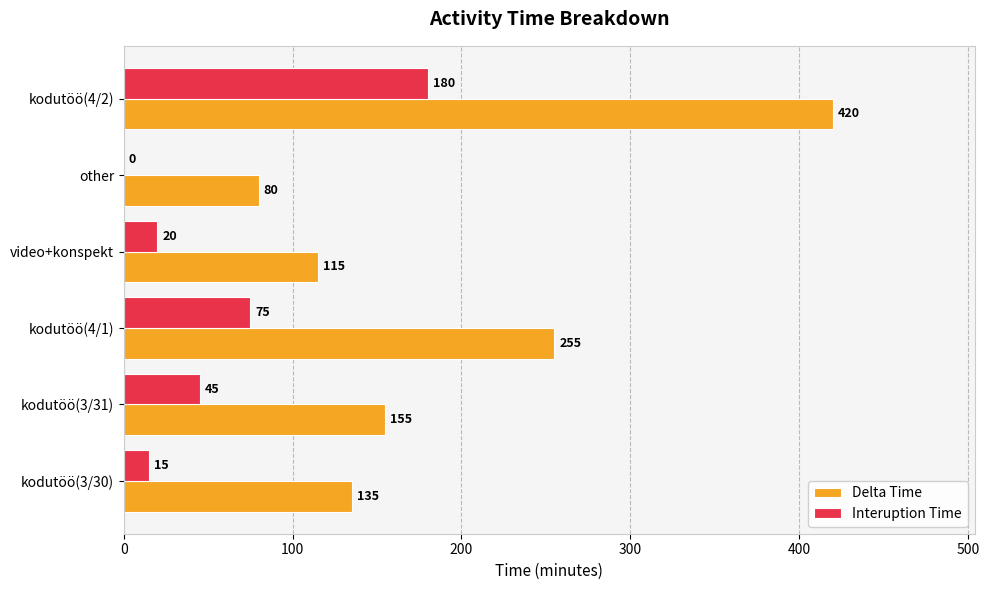

True or false: Interuption Time has a value of 75 at kodutöö(4/1).

True